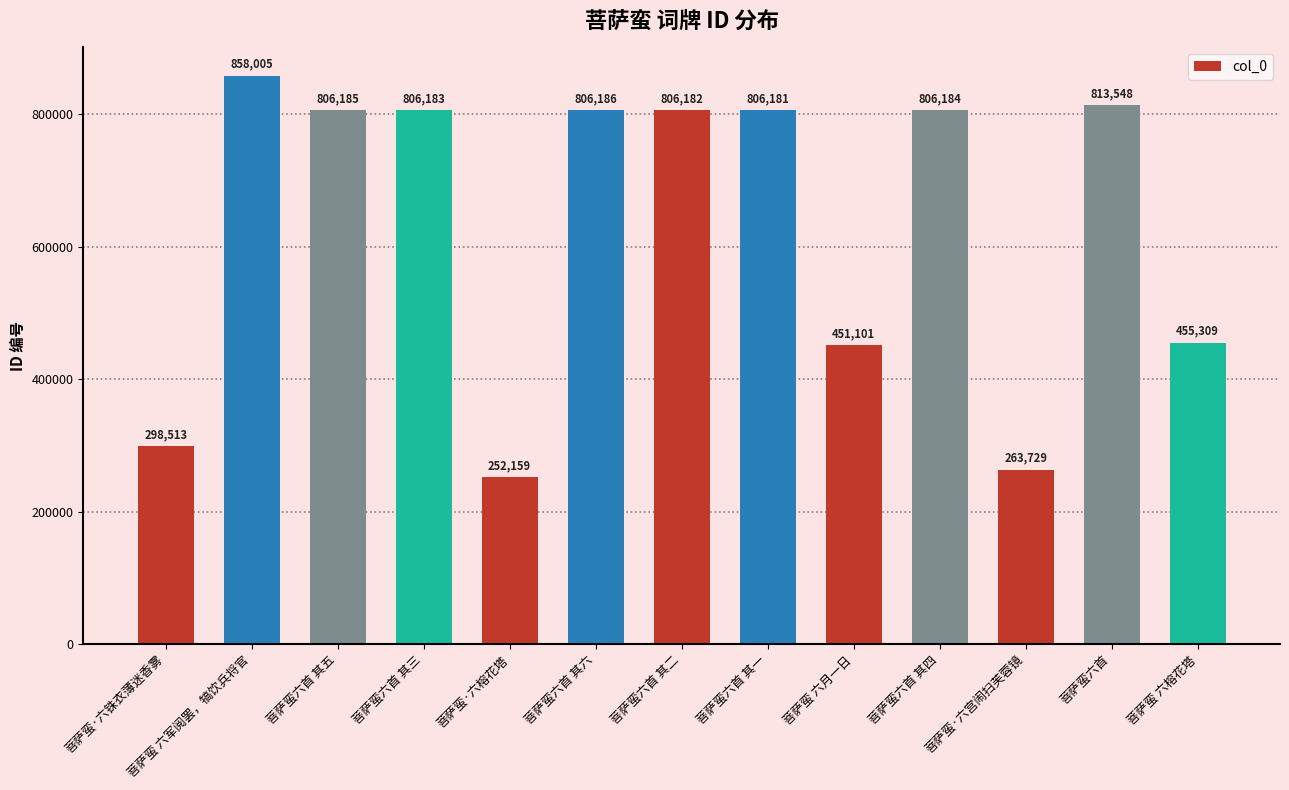

What is the ratio of the value at 菩萨蛮六首 其四 to the value at 菩萨蛮·六宫闹扫芙蓉镜?

3.1